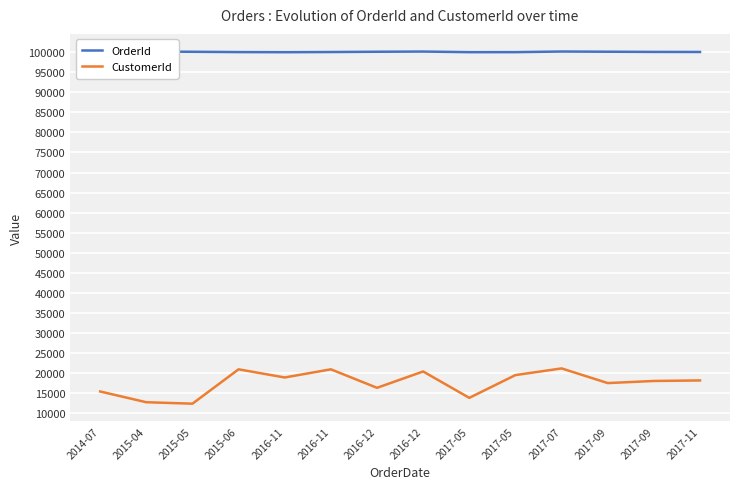

Does the chart display data point markers on the line(s)?

No